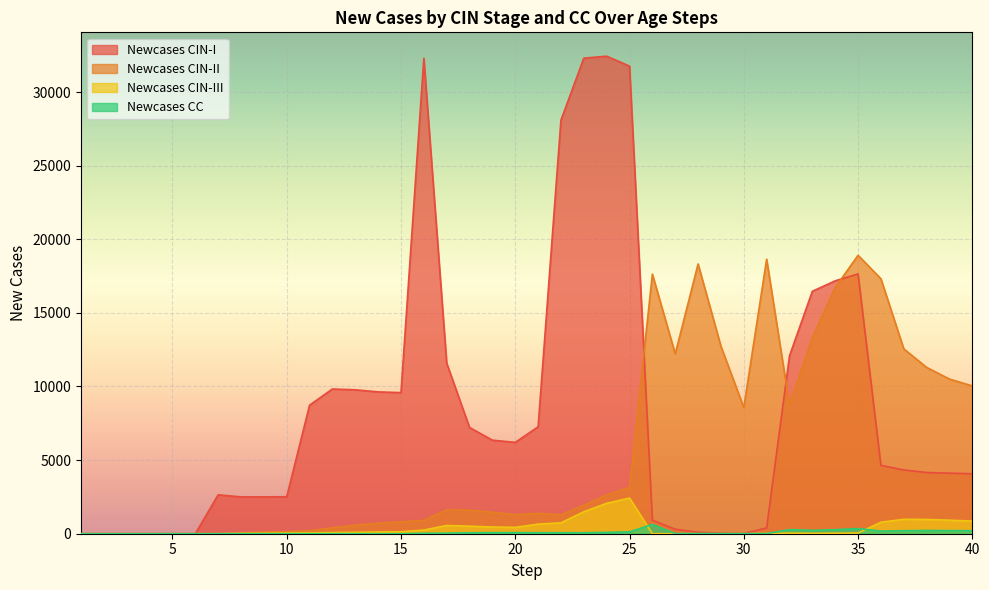

What is the difference between the Newcases CIN-I values at 19 and 21?

906.1